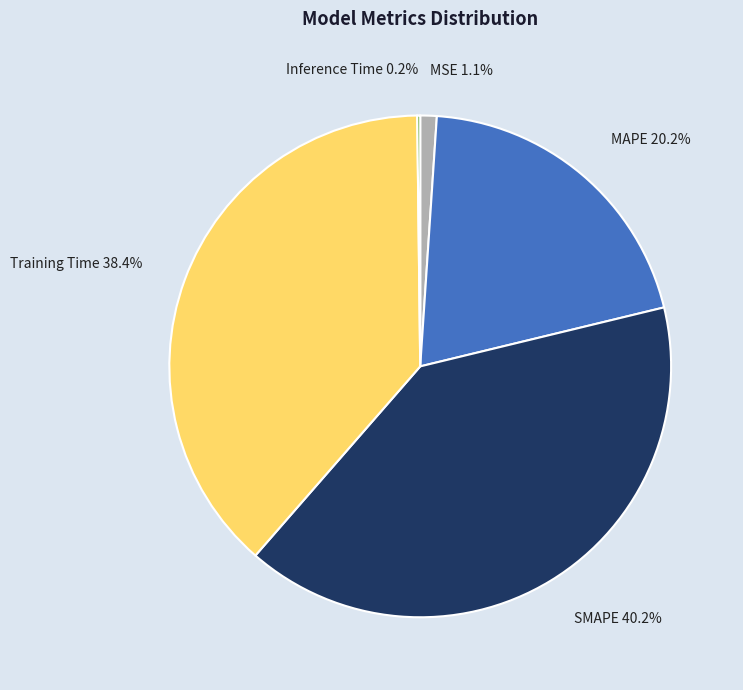

To the nearest percent, what percentage of the pie is MSE?

1%